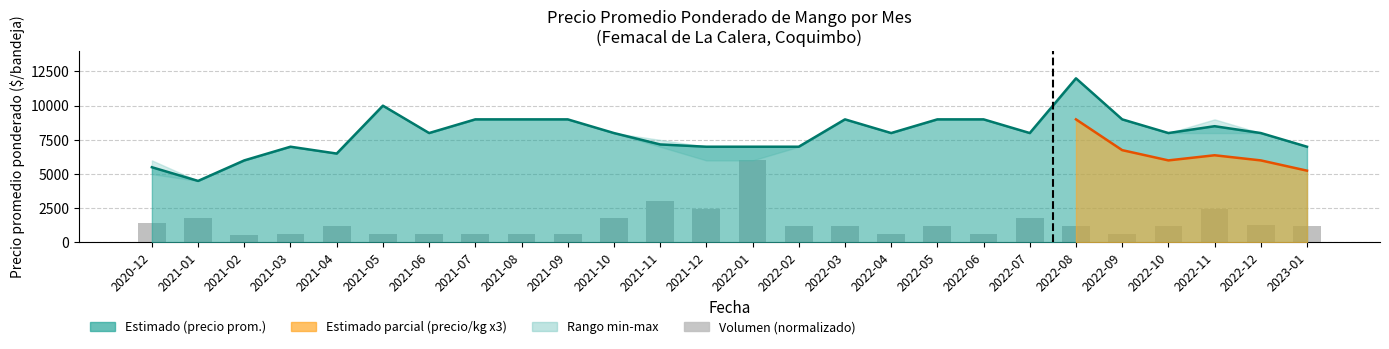

Reading left to right, list all the values displayed in this chart.

1418.0	1809.5	555.6	603.2	1206.3	603.2	603.2	603.2	597.9	603.2	1809.5	3015.9	2412.7	6000.0	1206.3	1206.3	603.2	1206.3	603.2	1809.5	1206.3	603.2	1206.3	2412.7	1264.6	1206.3